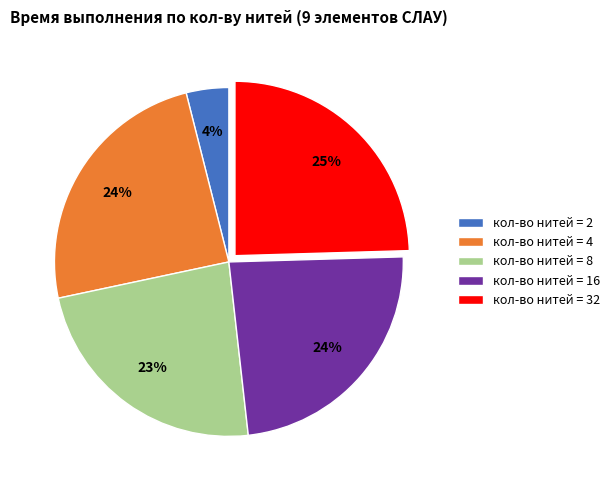

Which slice is the smallest?

кол-во нитей = 2